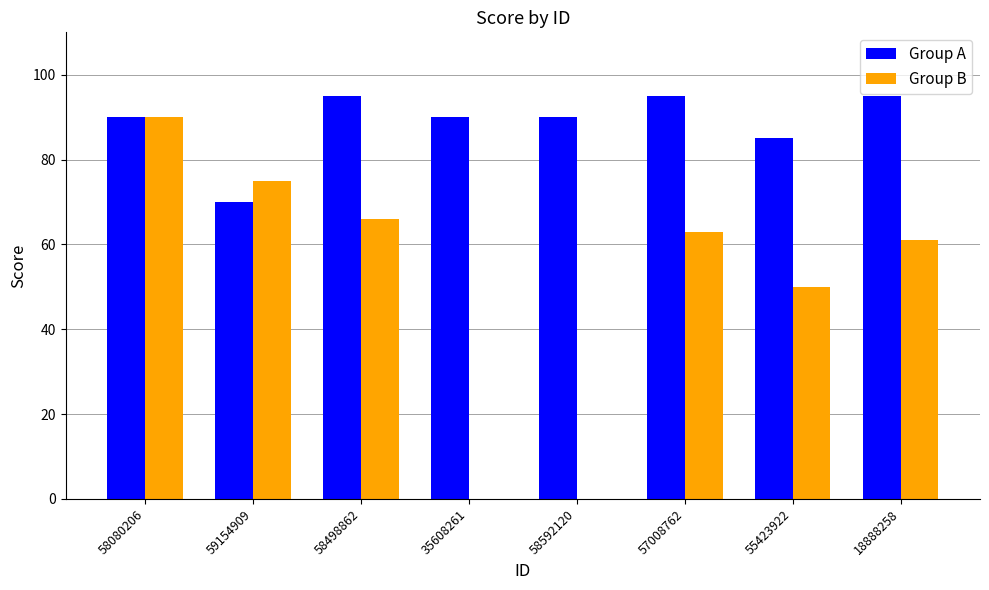

Which series changed the most between 59154909 and 58592120?

Group B